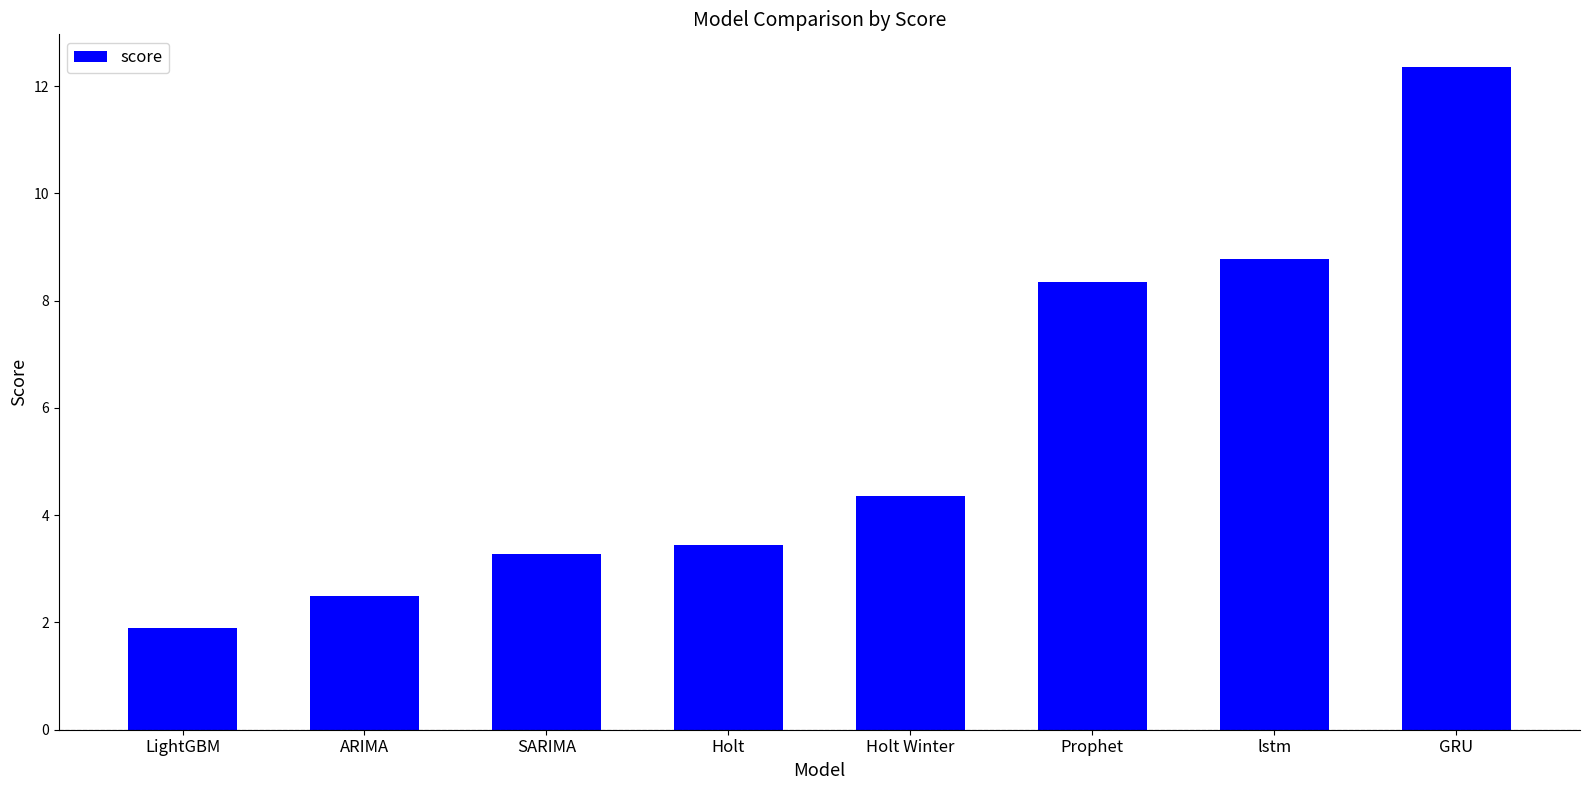

Approximately how many times larger is the value at Holt Winter compared to GRU?

0.4